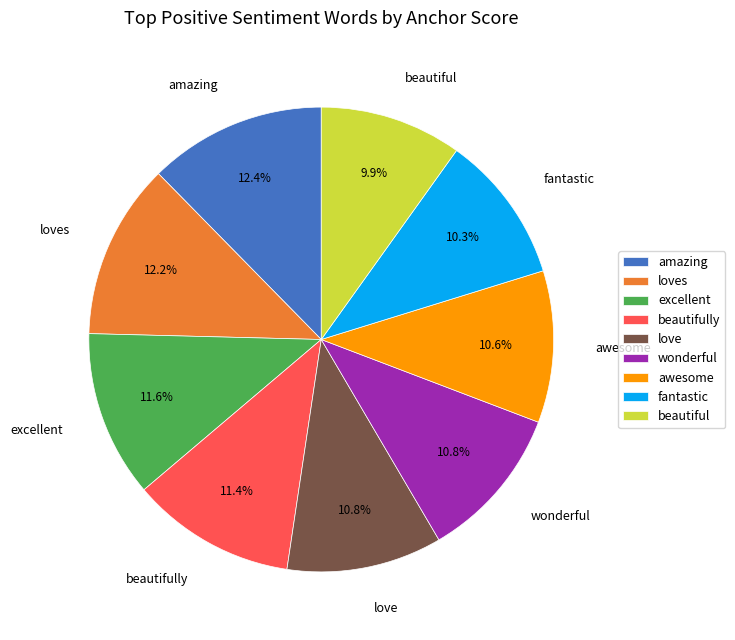

To the nearest percent, what portion does beautifully represent?

11%